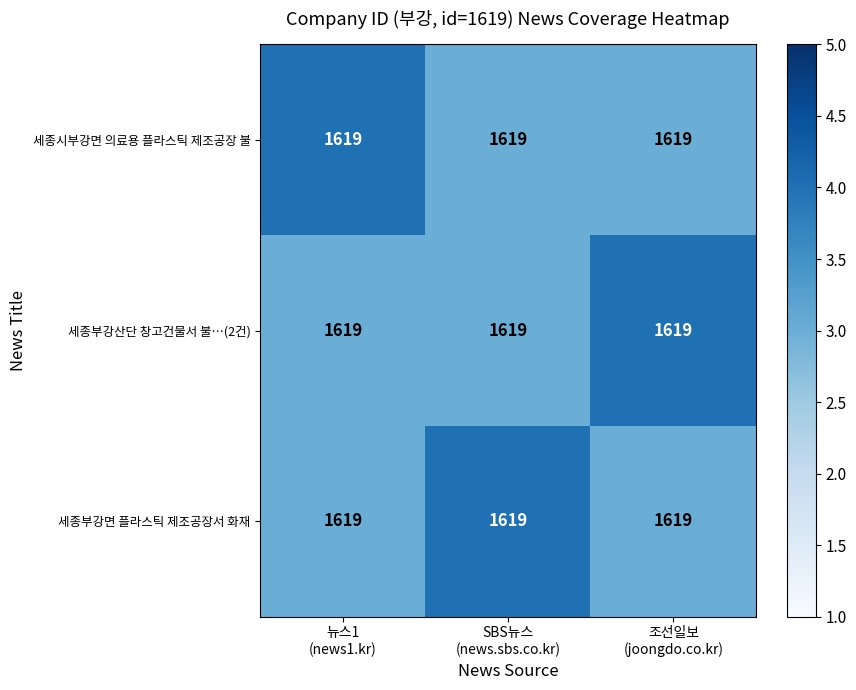

Rank the series by their maximum value, from lowest to highest.

세종시부강면 의료용 플라스틱 제조공장 불, 세종부강산단 창고건물서 불…(2건), 세종부강면 플라스틱 제조공장서 화재